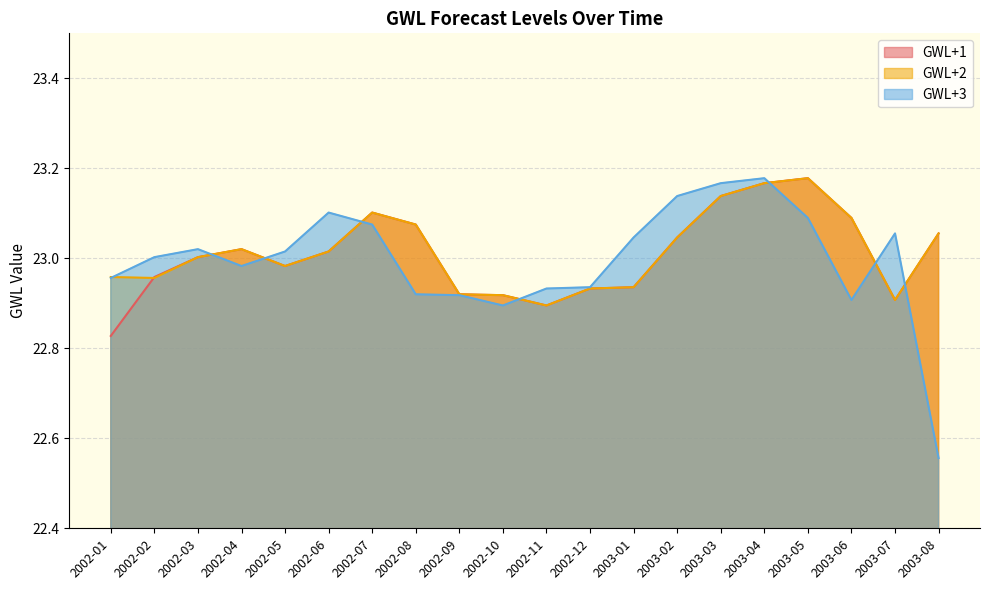

What is the label of the 19th point from the left?

2003-07